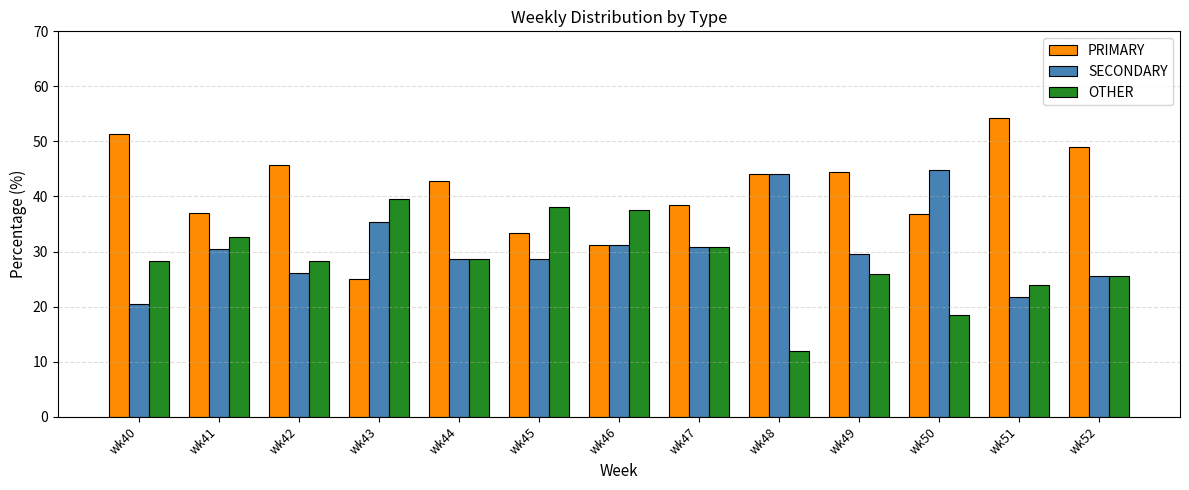

What are all the series names shown in the legend?

PRIMARY, SECONDARY, OTHER